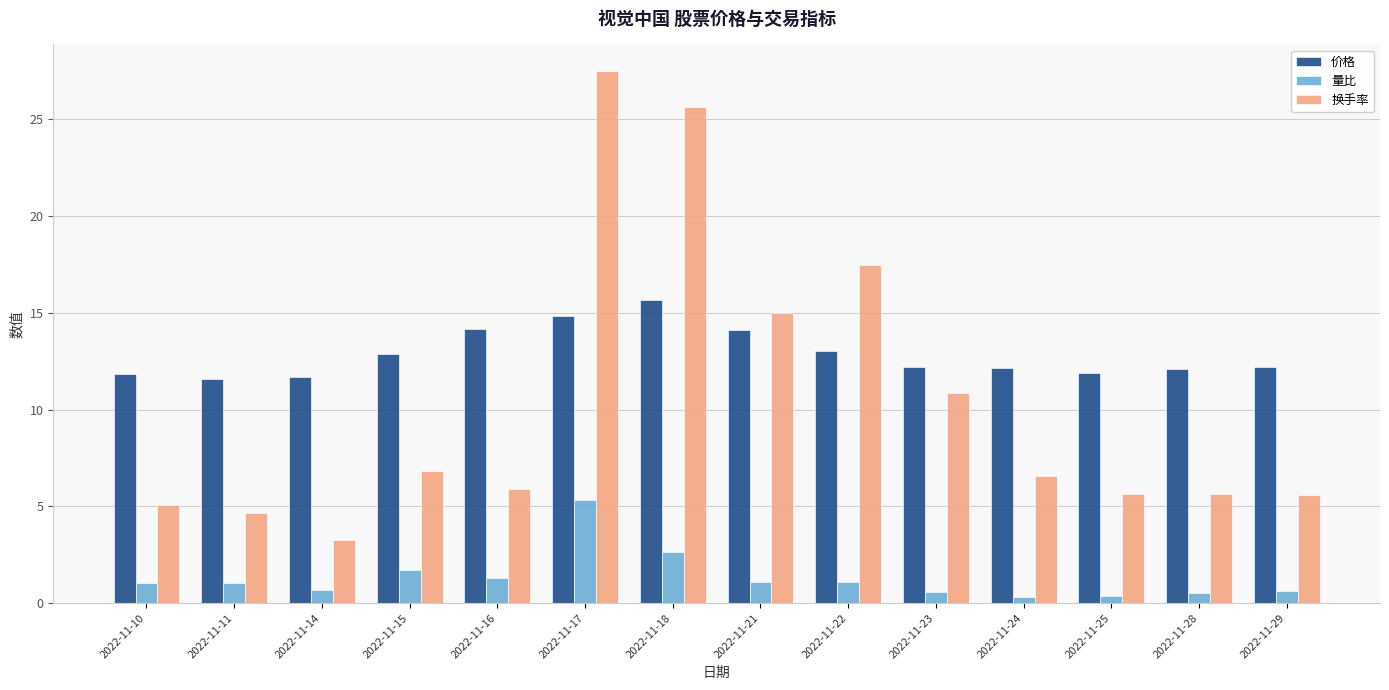

The 换手率 series shows 1.0 at 2022-11-14. True or false?

False